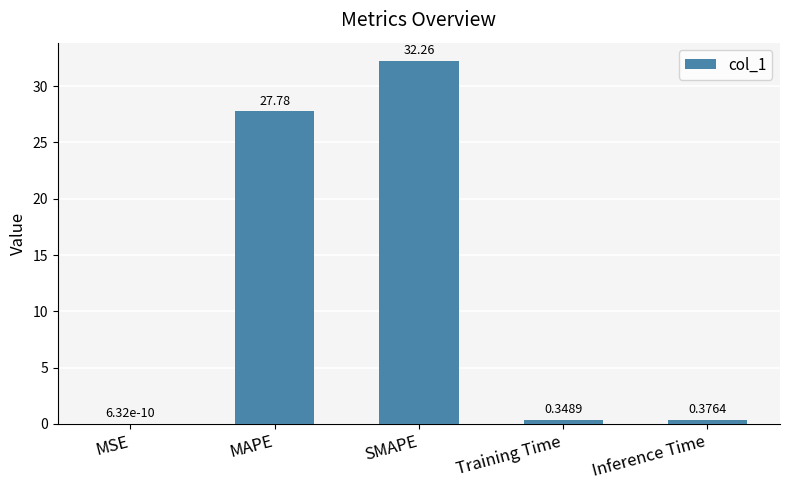

What is the sum of the values at MAPE and SMAPE?

60.0